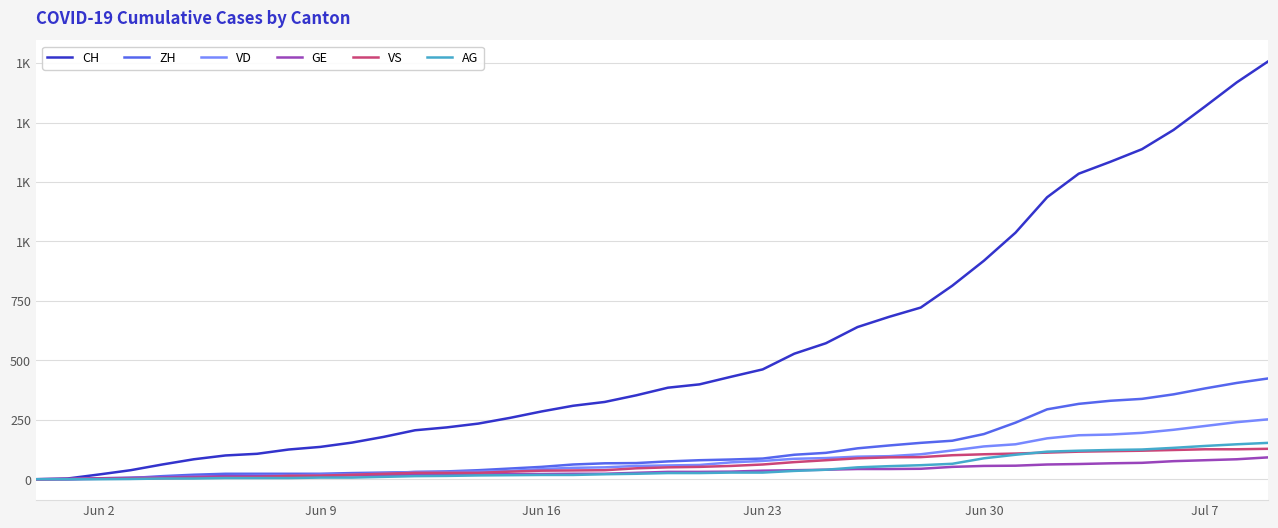

Reading left to right, extract all data points from this chart.

CH: 0	3	20	38	62	84	100	107	125	136	154	178	206	218	234	258	285	309	325	353	385	399	431	462	528	572	640	683	722	814	919	1037	1186	1285	1335	1388	1469	1568	1669	1758
ZH: 0	0	2	5	13	19	23	23	23	23	26	28	30	33	38	45	52	62	67	68	75	80	83	87	103	111	130	142	153	162	190	238	294	317	330	338	357	382	405	424
VD: 0	0	4	6	9	11	13	15	16	19	20	24	31	31	32	35	43	48	50	56	58	60	71	77	86	89	95	97	105	121	138	147	172	185	188	195	208	224	240	252
GE: 0	1	4	6	8	10	13	13	14	14	16	16	20	20	20	22	22	23	23	27	31	31	32	36	38	40	43	43	44	52	56	57	62	64	67	69	76	80	84	92
VS: 0	1	2	2	4	6	7	9	14	15	19	23	27	27	27	32	36	37	38	46	50	52	56	62	72	80	88	92	93	101	105	108	112	116	118	120	123	126	126	128
AG: 0	0	0	1	3	3	5	5	5	7	7	10	13	14	16	17	18	18	21	23	26	26	28	28	35	40	50	55	59	65	88	103	116	120	123	125	132	140	147	153